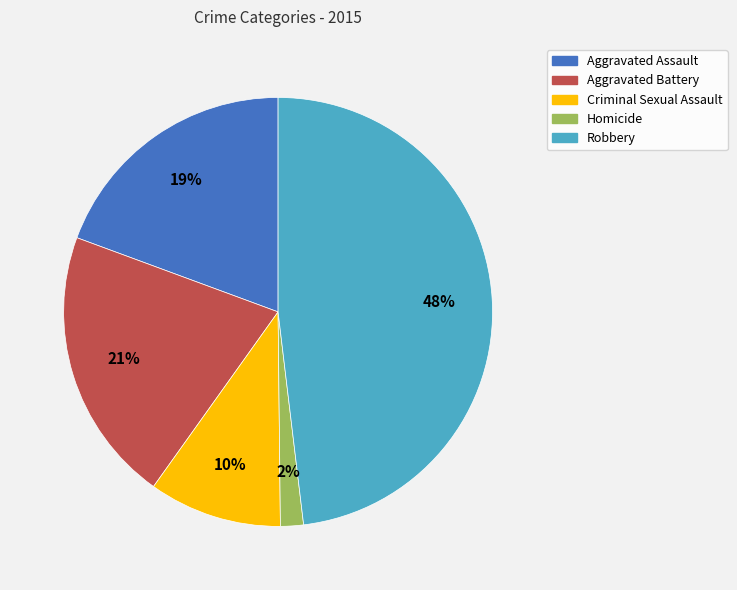

Rank the categories by value from highest to lowest.

Robbery, Aggravated Battery, Aggravated Assault, Criminal Sexual Assault, Homicide